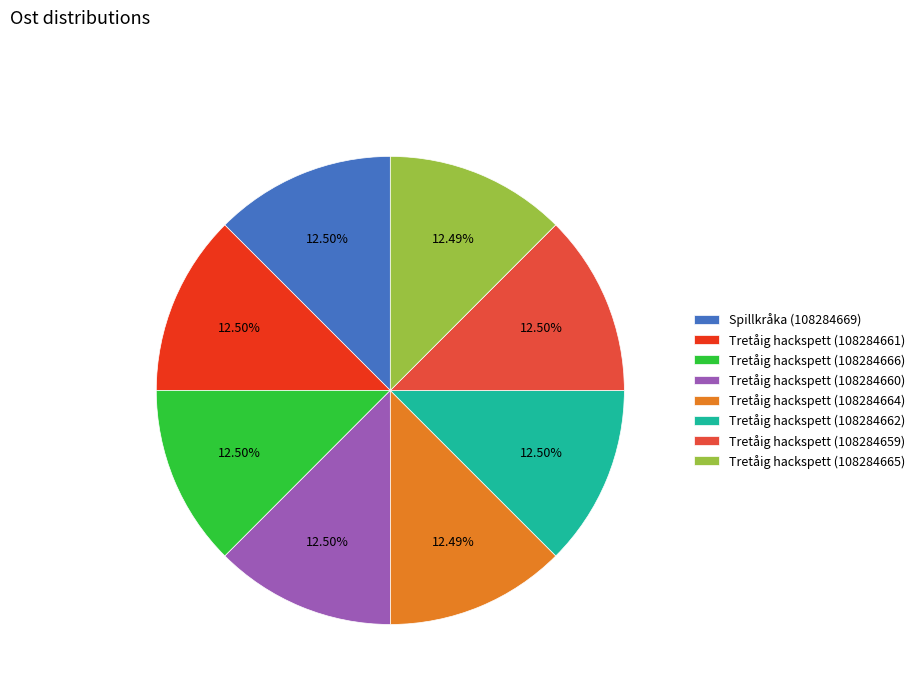

What is the ratio of the value at Tretåig hackspett (108284659) to the value at Tretåig hackspett (108284661)?

1.0